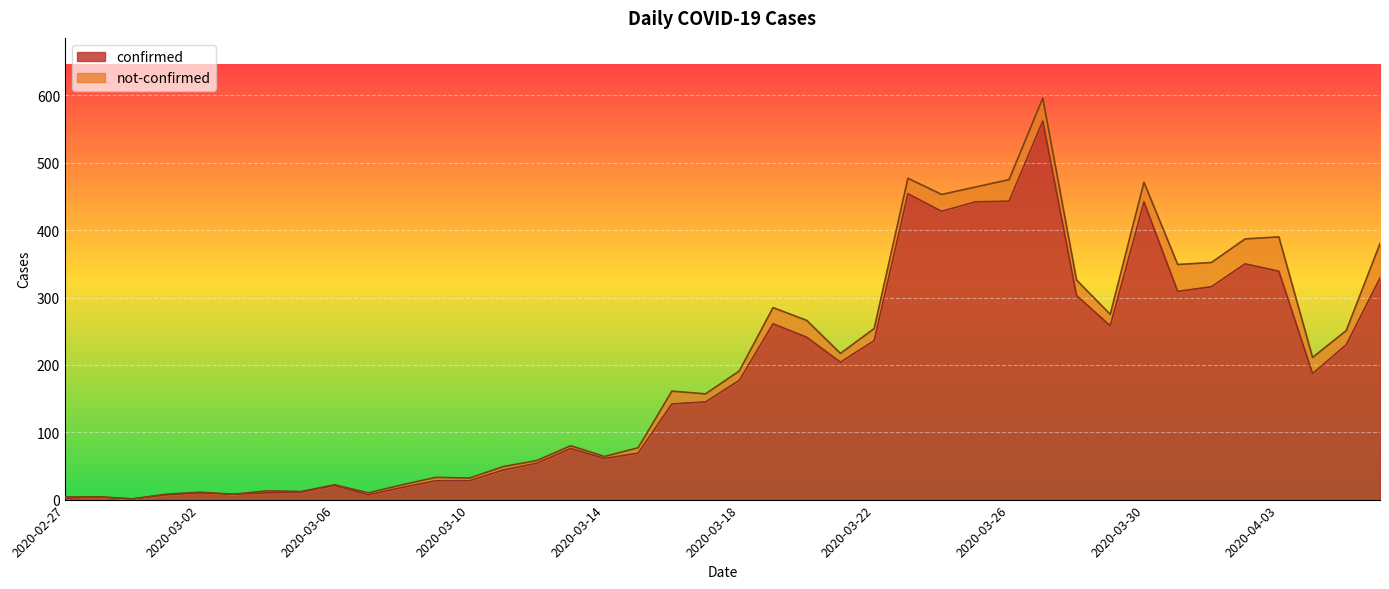

How many values are below 177?

20